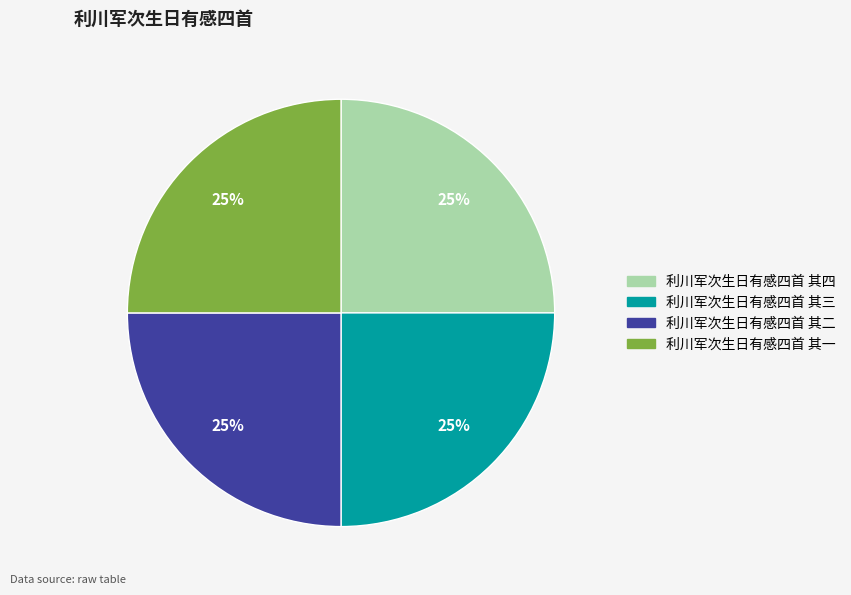

Does 利川军次生日有感四首 其三 represent more than half of the total?

No